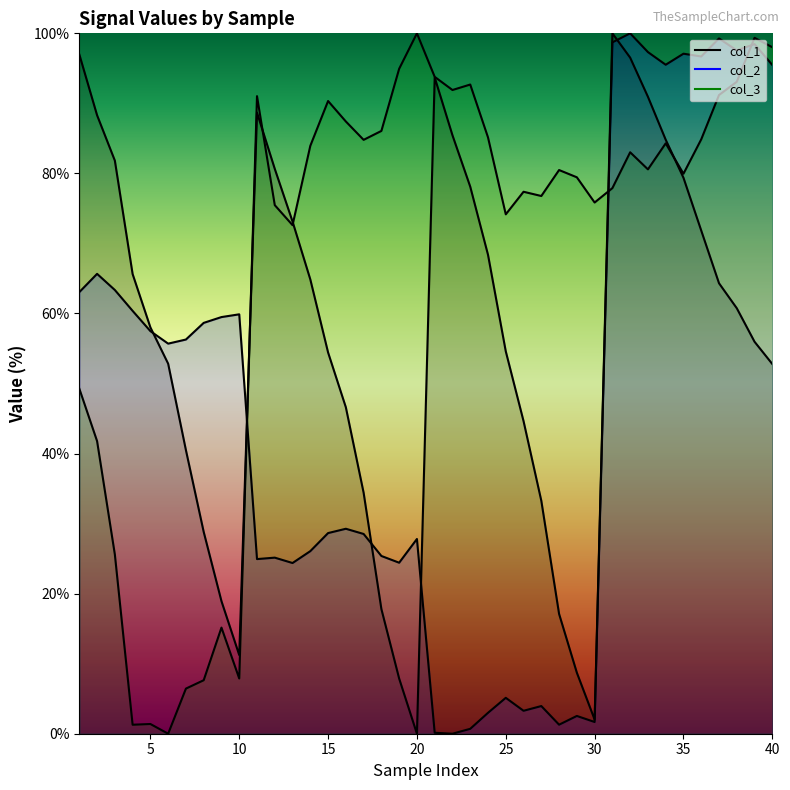

Is the value of col_1 at 36 greater than the value of col_2 at 40?

Yes